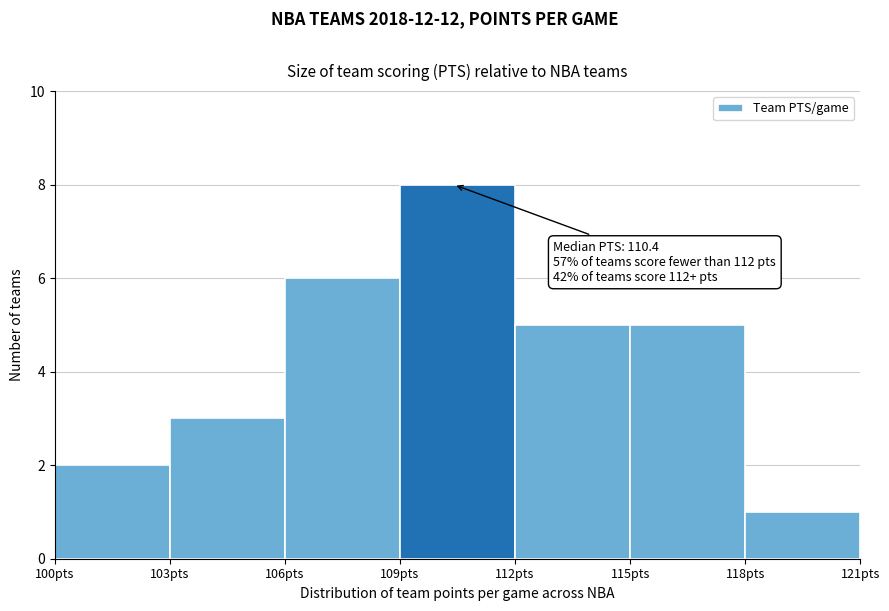

Over which range of the x-axis is the bar tallest?

109 to 112